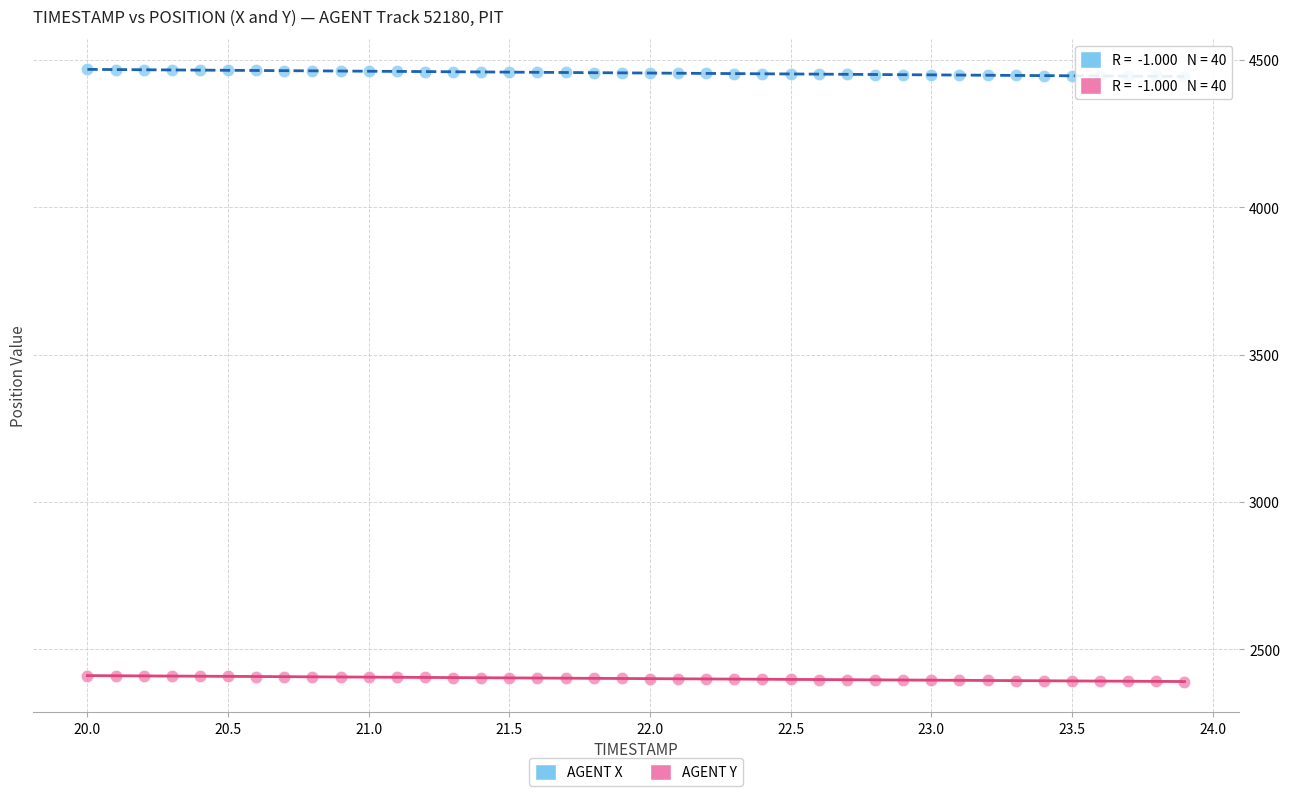

What is the X range (max minus min) for the scatter plot?

3.9